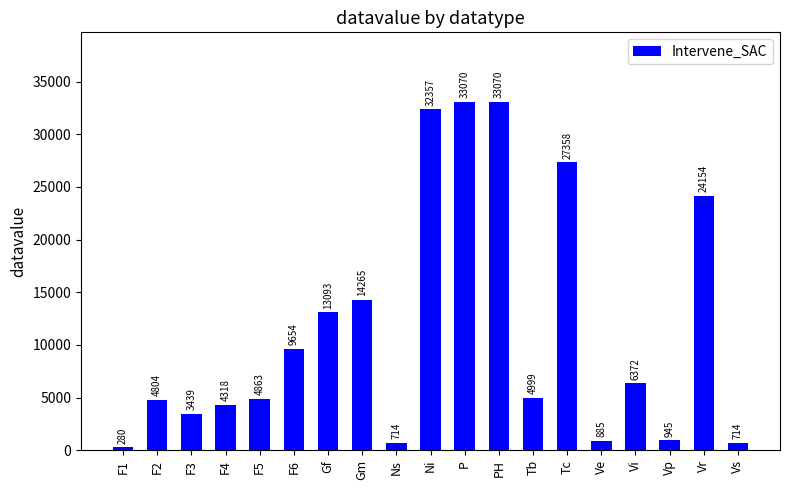

At which label does the data first exceed 4999?

F6